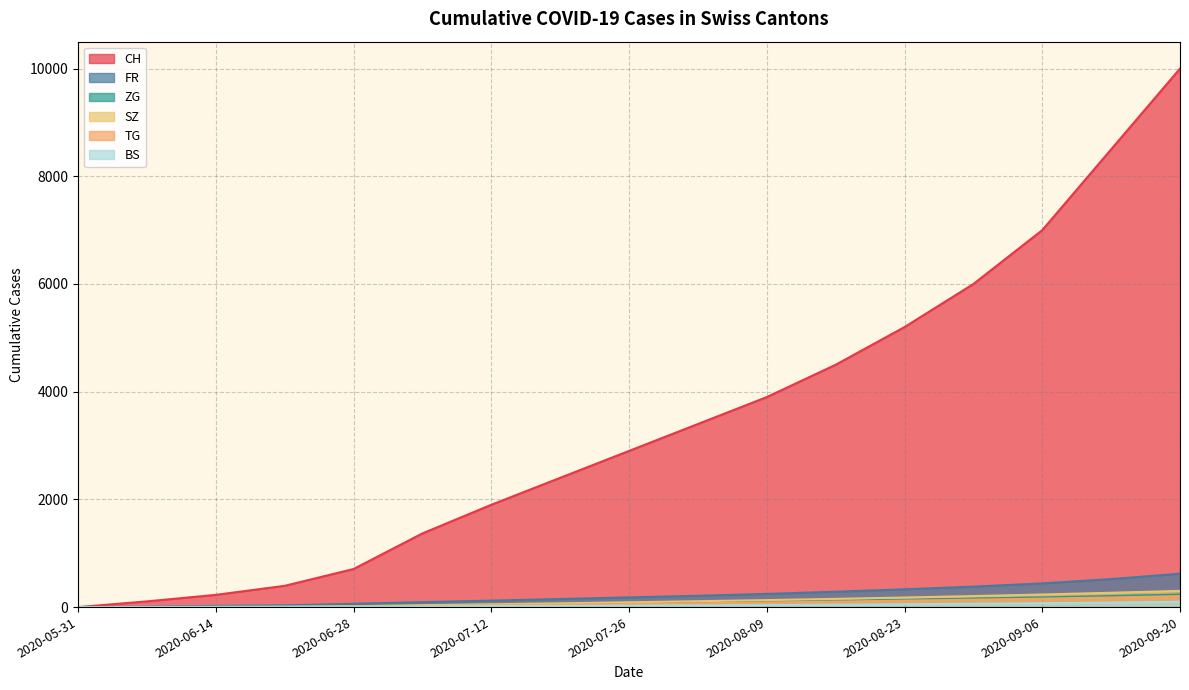

Rank the series at 2020-07-26 from highest to lowest value.

CH, FR, SZ, ZG, TG, BS